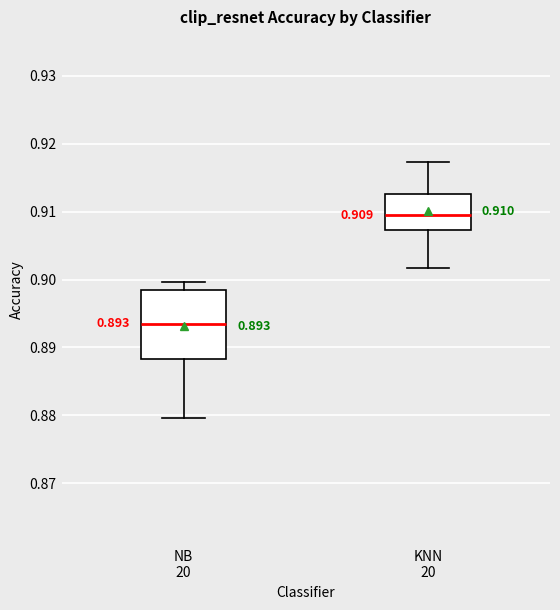

Which box has the lowest median line?

NB 20